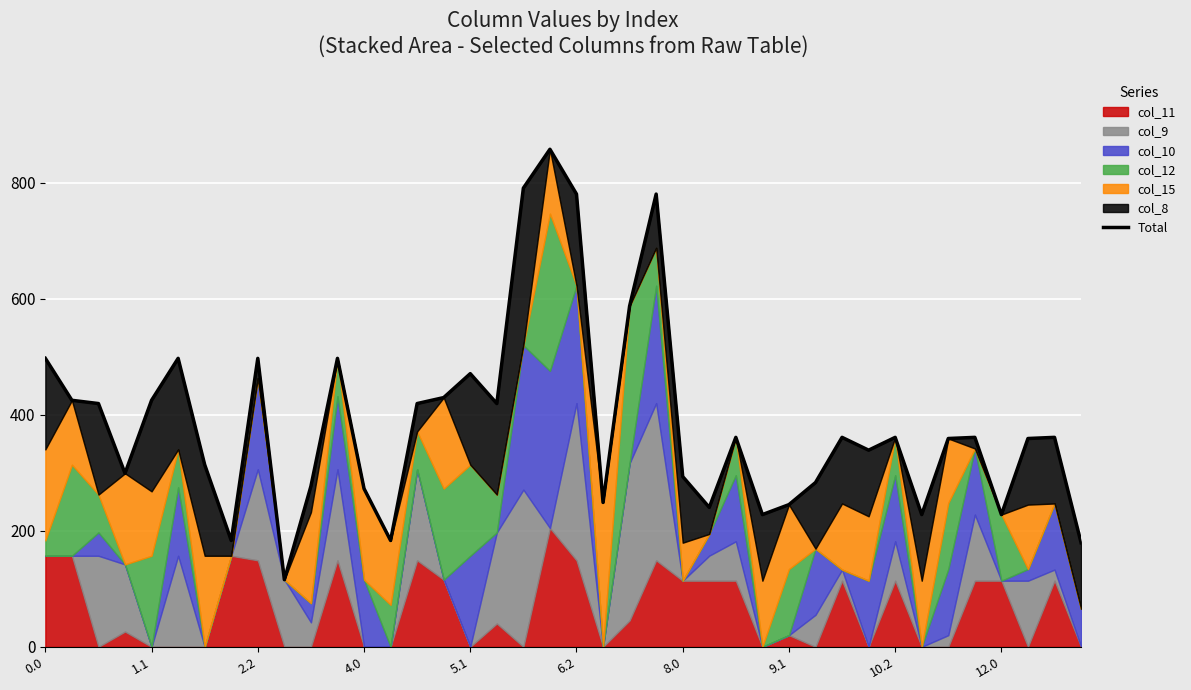

How many categories are shown in the chart?

40